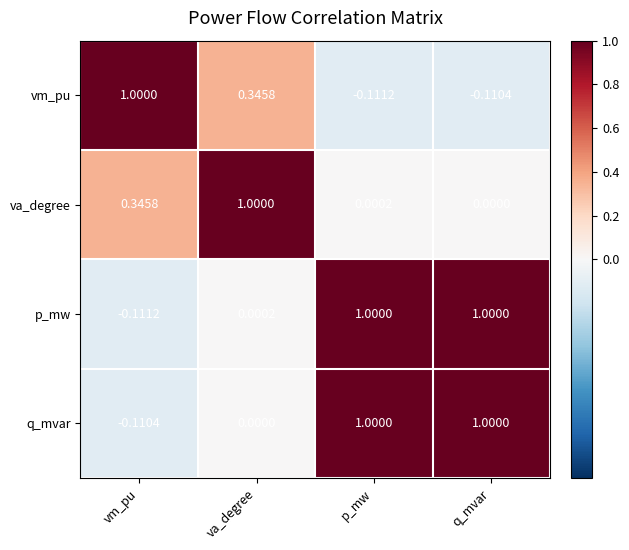

Which series has the largest total across all categories?

q_mvar